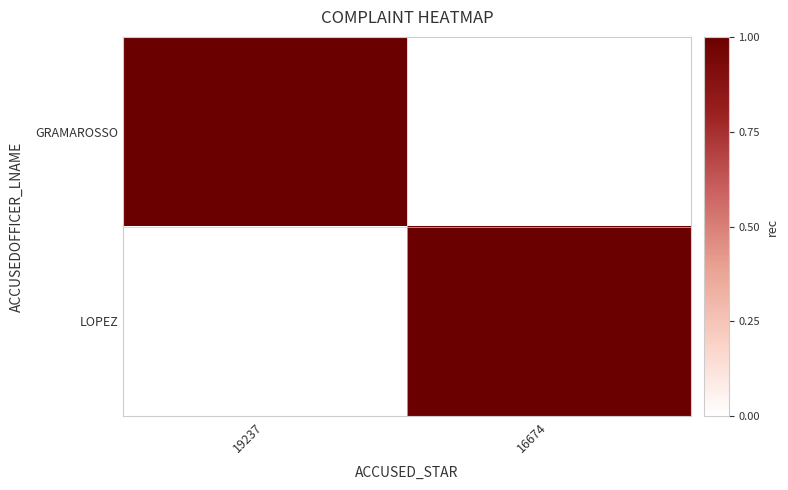

Which series has the largest total across all categories?

GRAMAROSSO